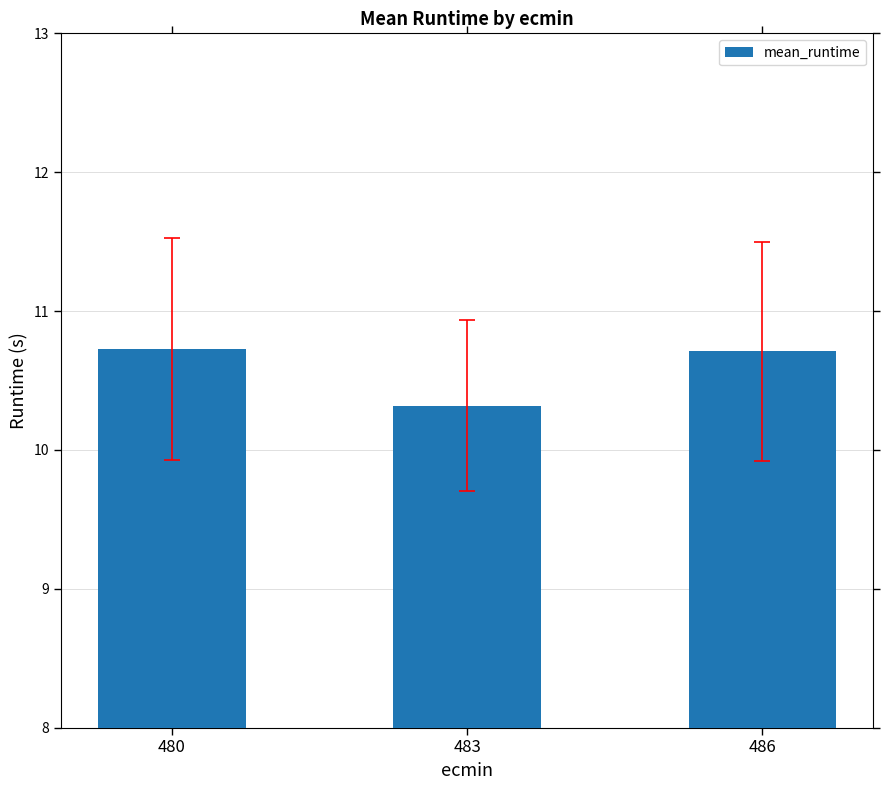

The value at 483 is 10.3. True or false?

True